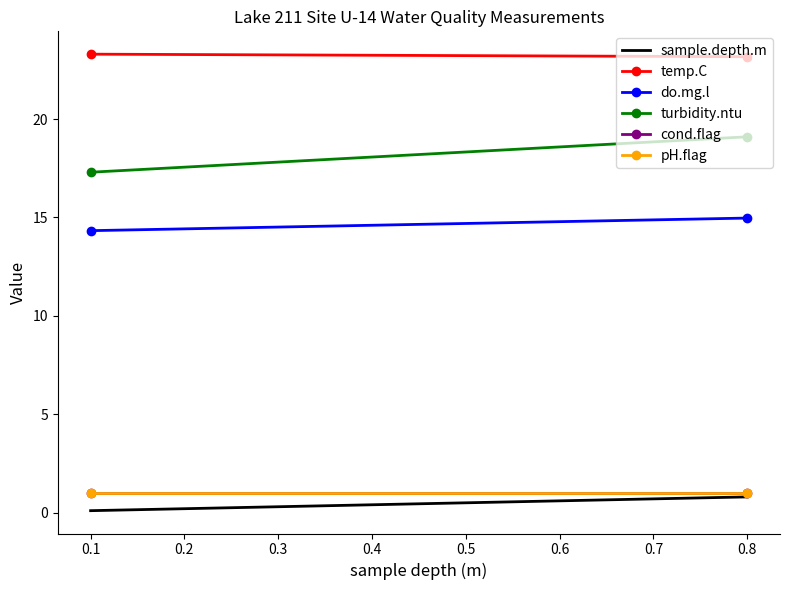

The value of pH.flag at 0.8 is 1.6. True or false?

False